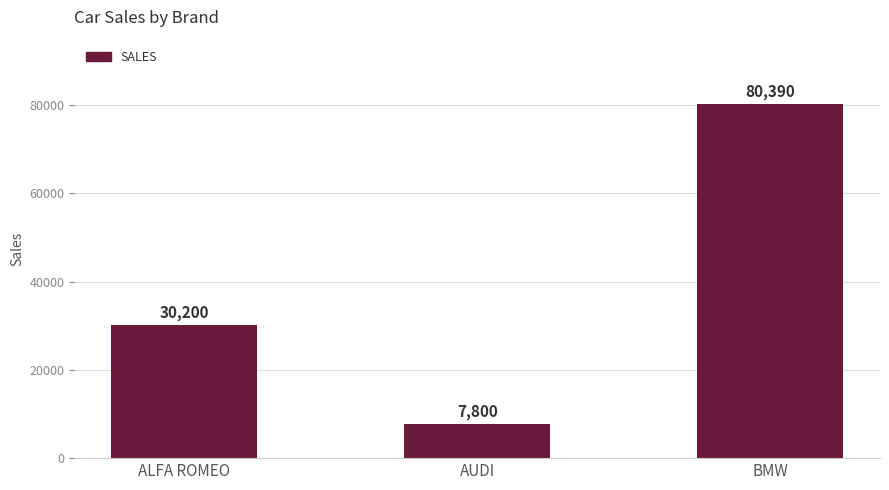

How many distinct data groups are displayed?

1